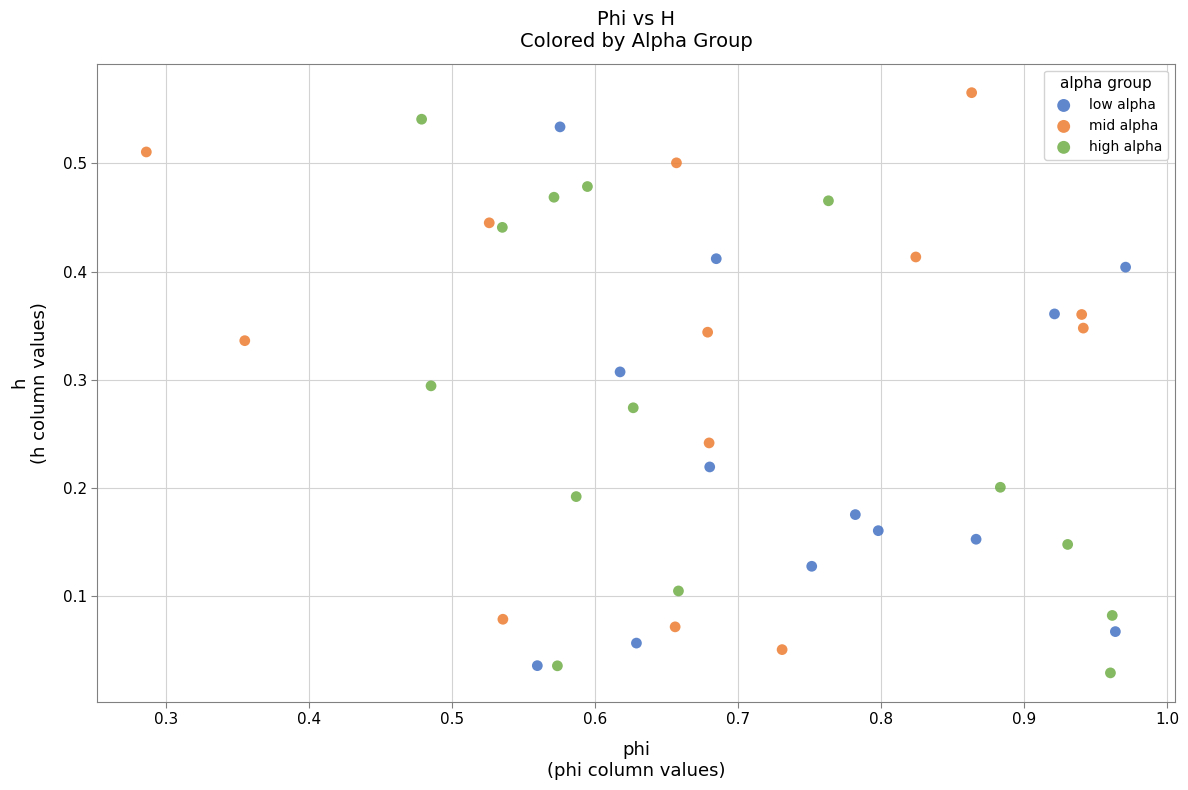

Which series reaches the maximum Y coordinate?

mid alpha